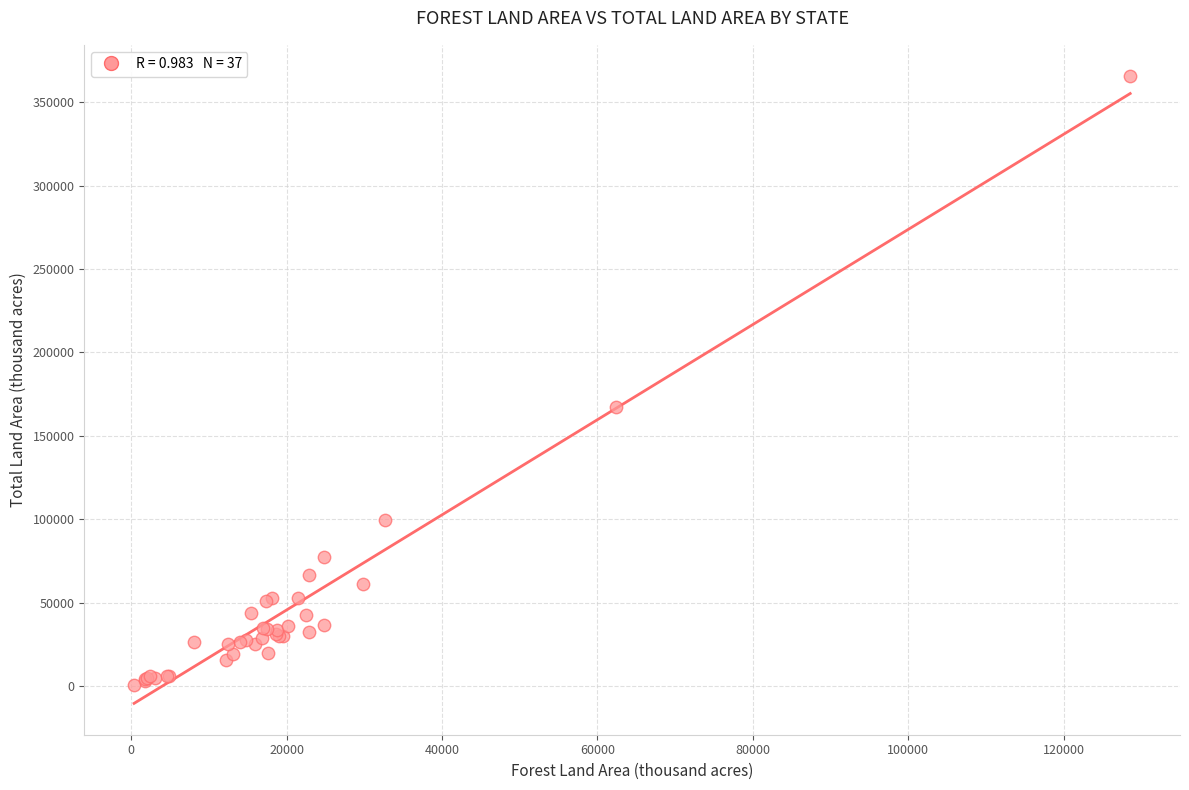

What Y value in the scatter plot is closest to 183139?

167188